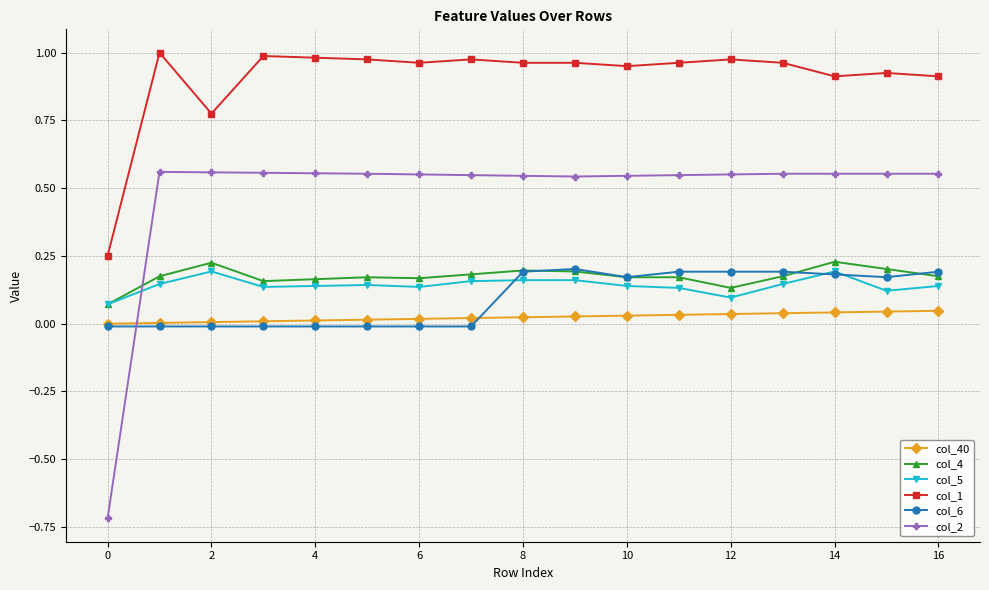

True or false: col_4 has more than 0 points higher than both neighbors.

True